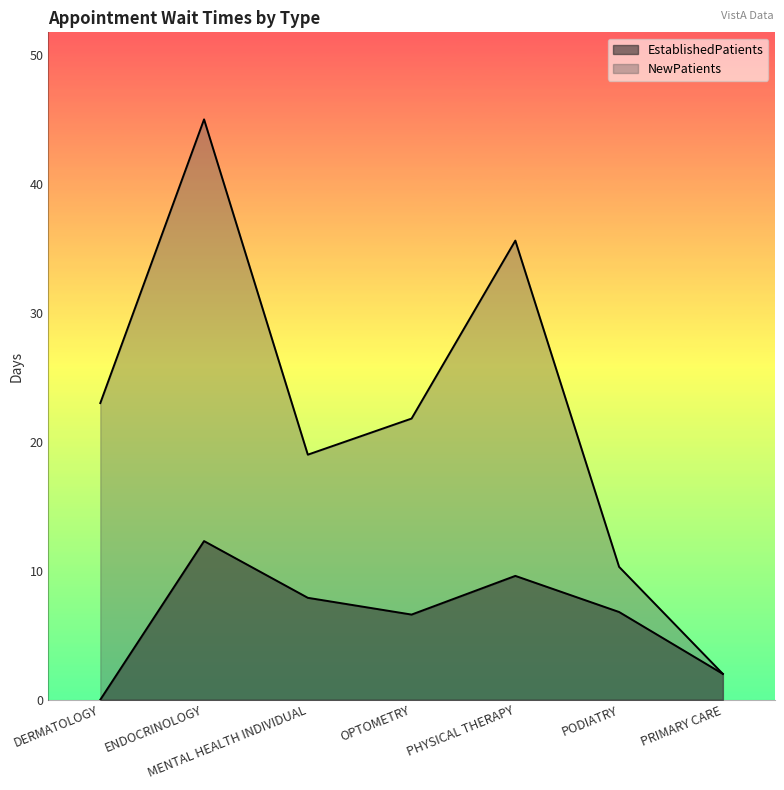

What is the greatest value displayed?

45.0